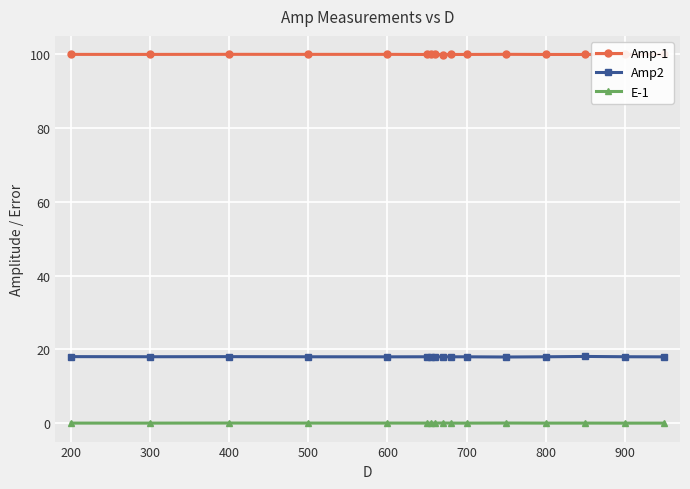

Which series has the largest total across all categories?

Amp-1